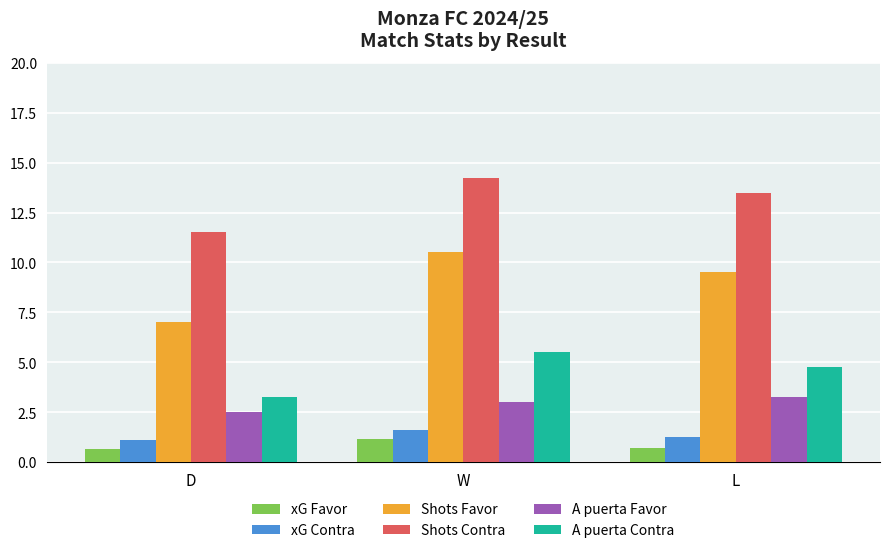

At how many categories does at least one series exceed 6?

3